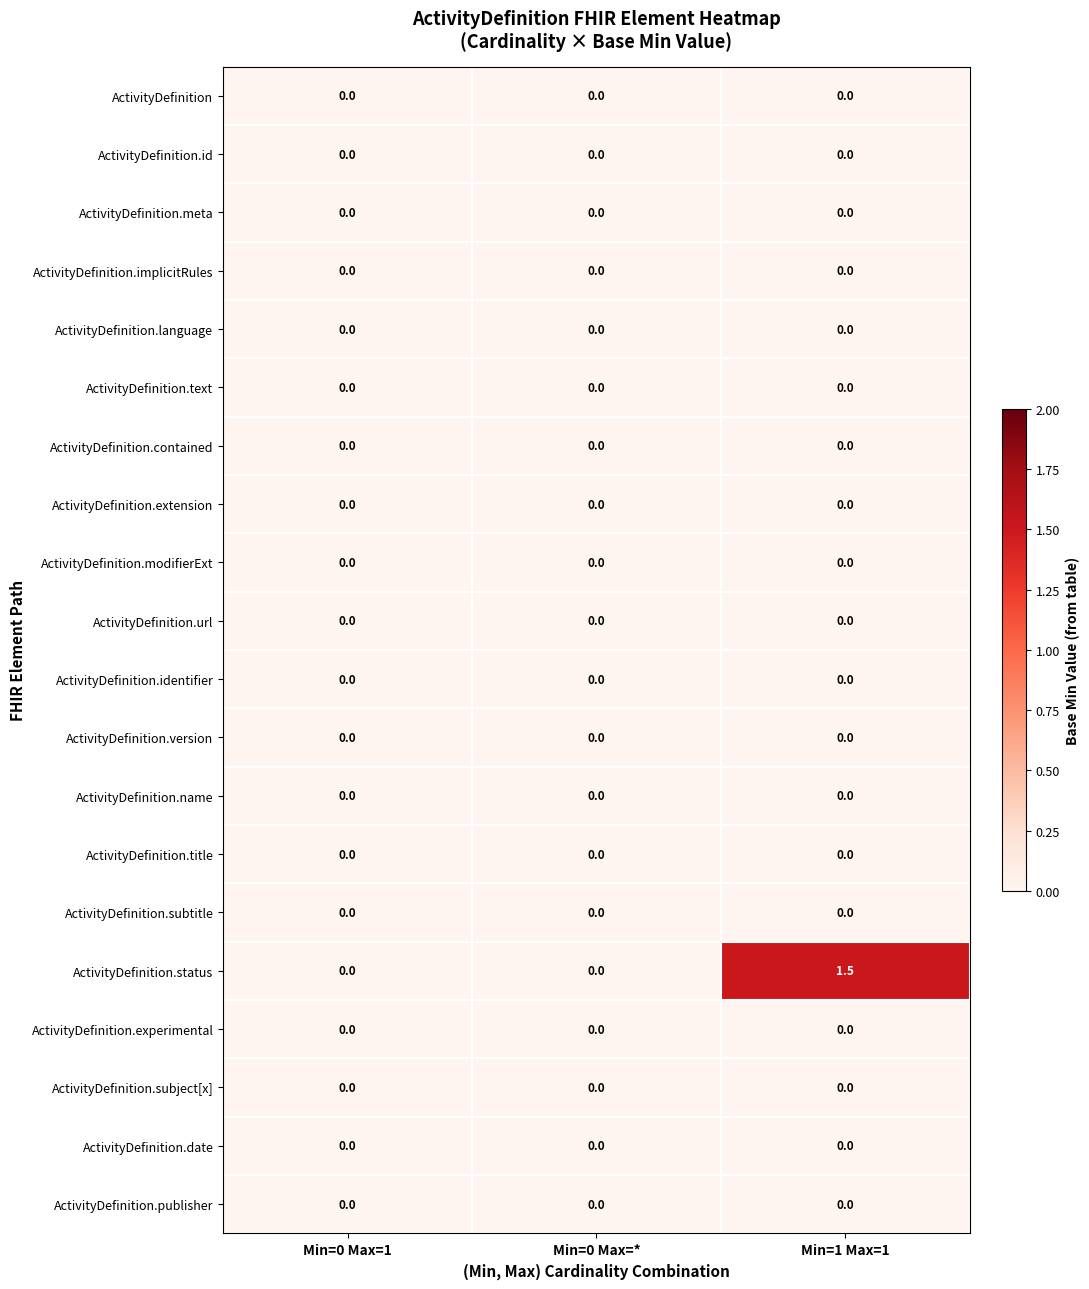

Which series has the largest total across all categories?

ActivityDefinition.status